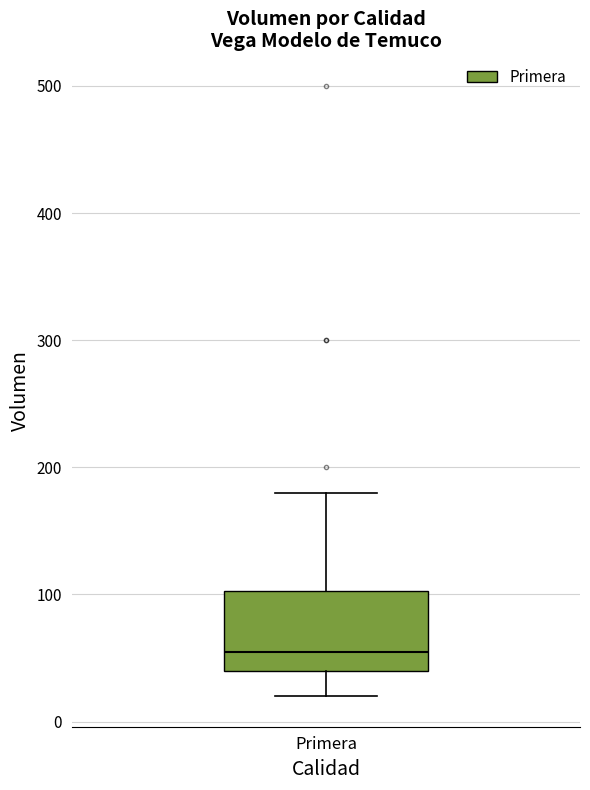

Read this box plot against the y-axis: the position of the median line, the range covered by the box, and the ends of both whiskers. The values are not printed on the chart, so give them approximately, as read against the axis.

median 60, box 40 to 100, whiskers 20 to 180